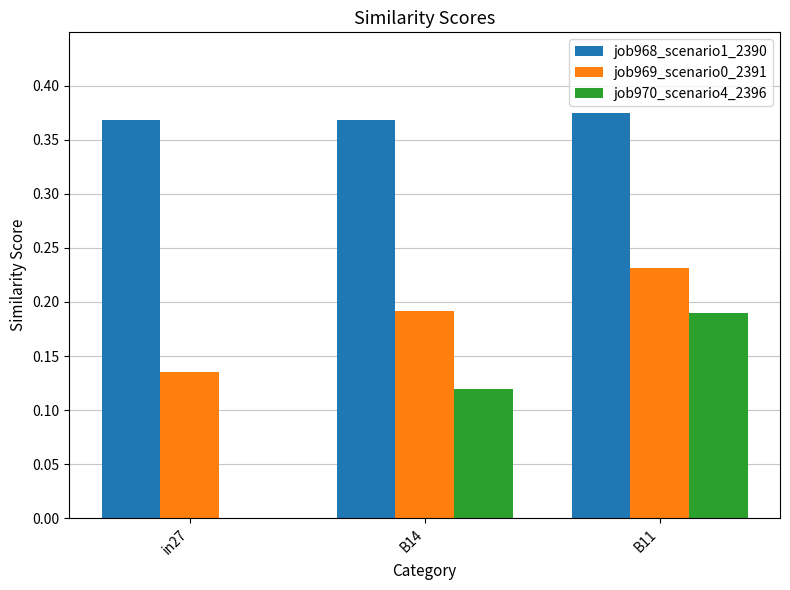

How many groups of bars are there?

3